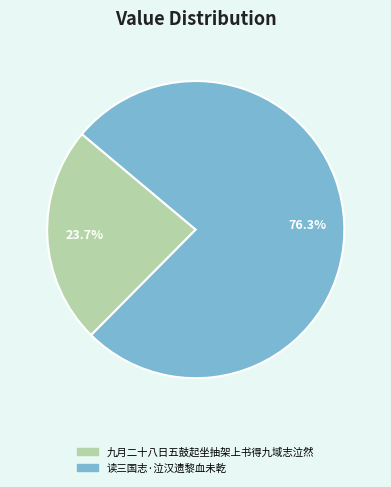

What portion of the pie excludes 九月二十八日五鼓起坐抽架上书得九域志泣然?

76.3%